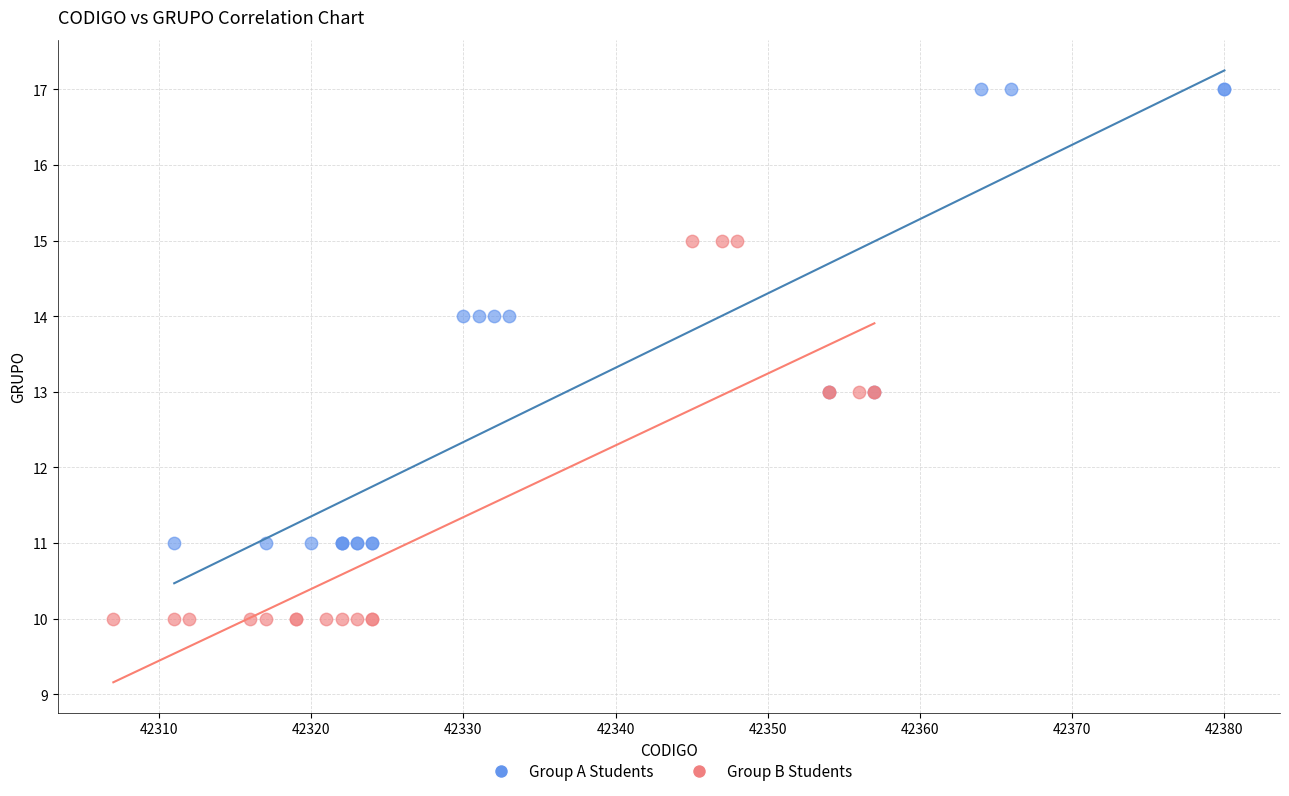

Which series has the largest Y range (max minus min)?

Group A Students